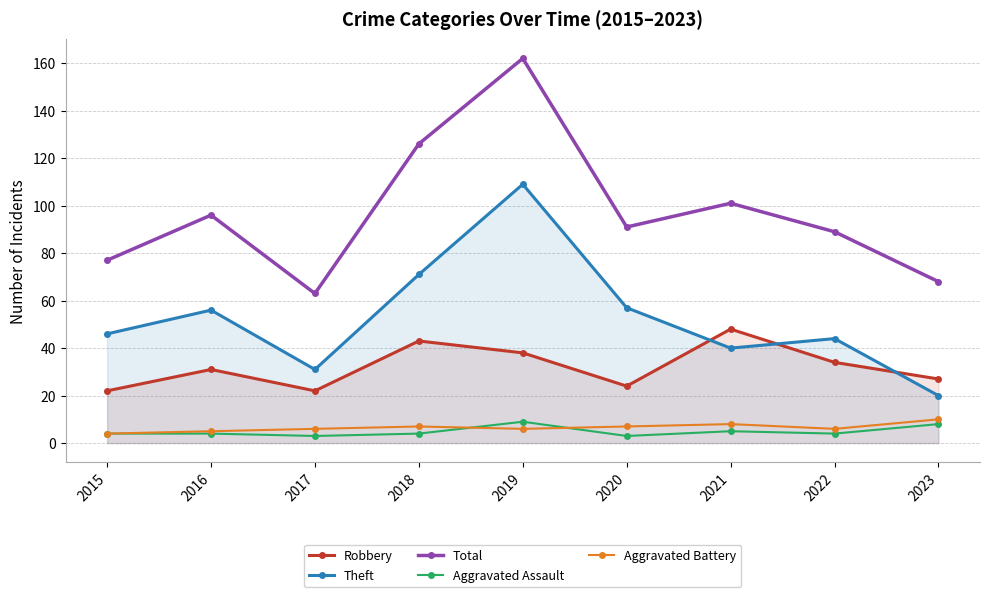

What is the difference between the second highest and second lowest values in the Aggravated Battery series?

3